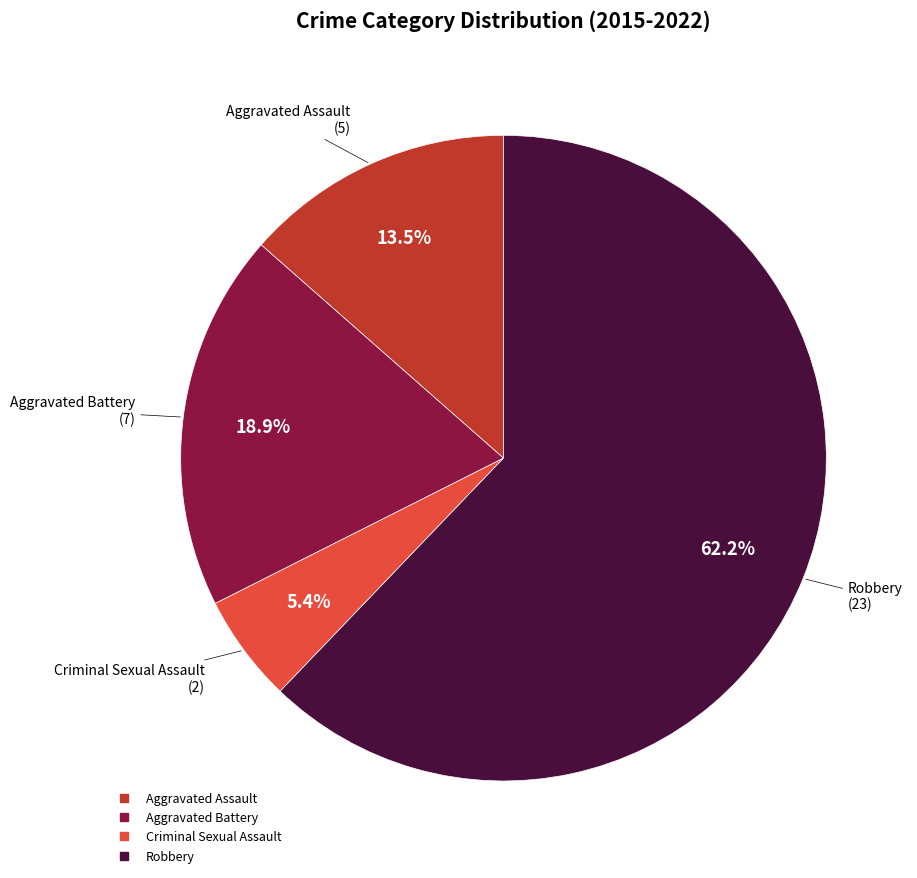

What is the majority slice?

Robbery